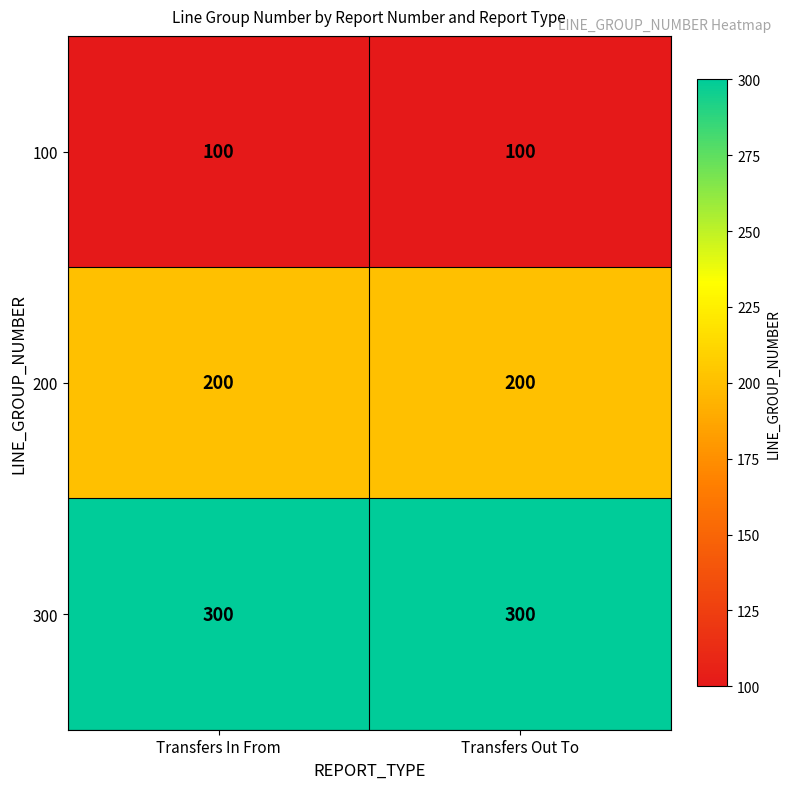

Reading left to right, transcribe all the data shown in this chart.

100: Transfers In From=100	Transfers Out To=100
200: Transfers In From=200	Transfers Out To=200
300: Transfers In From=300	Transfers Out To=300